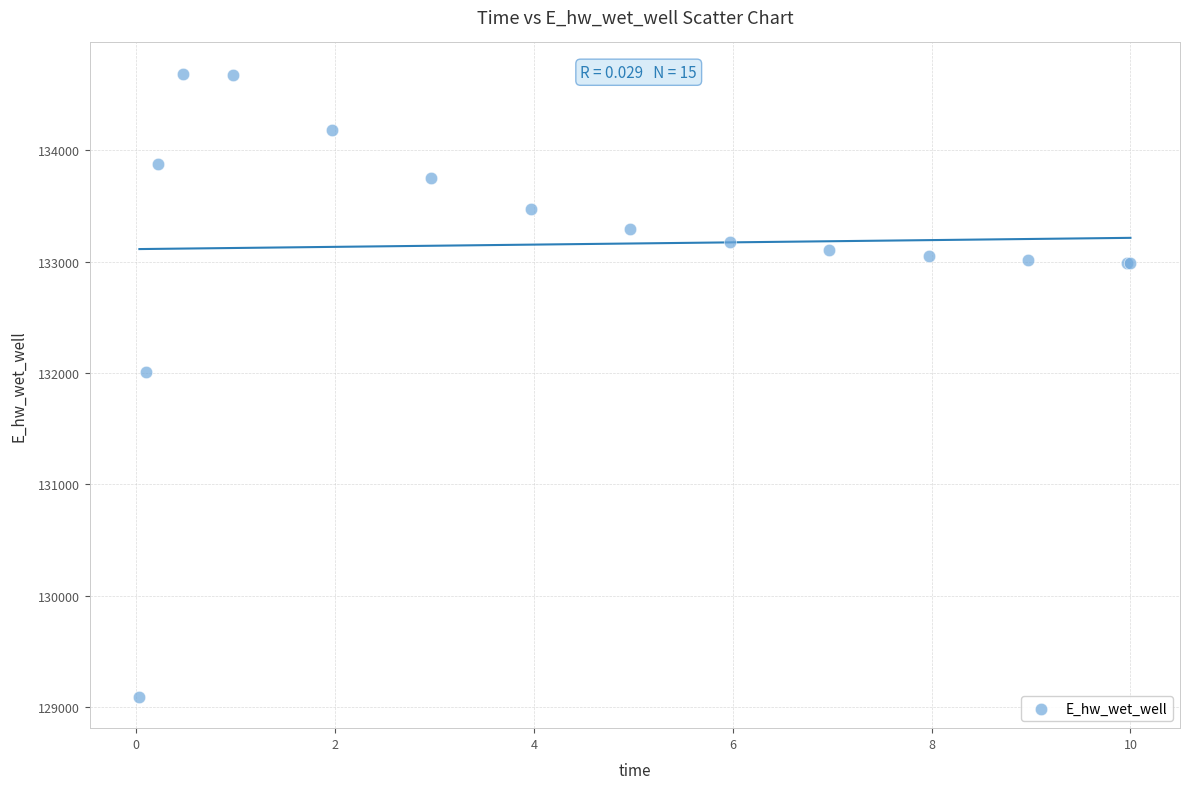

What Y value in the scatter plot is closest to 131889?

132010.9